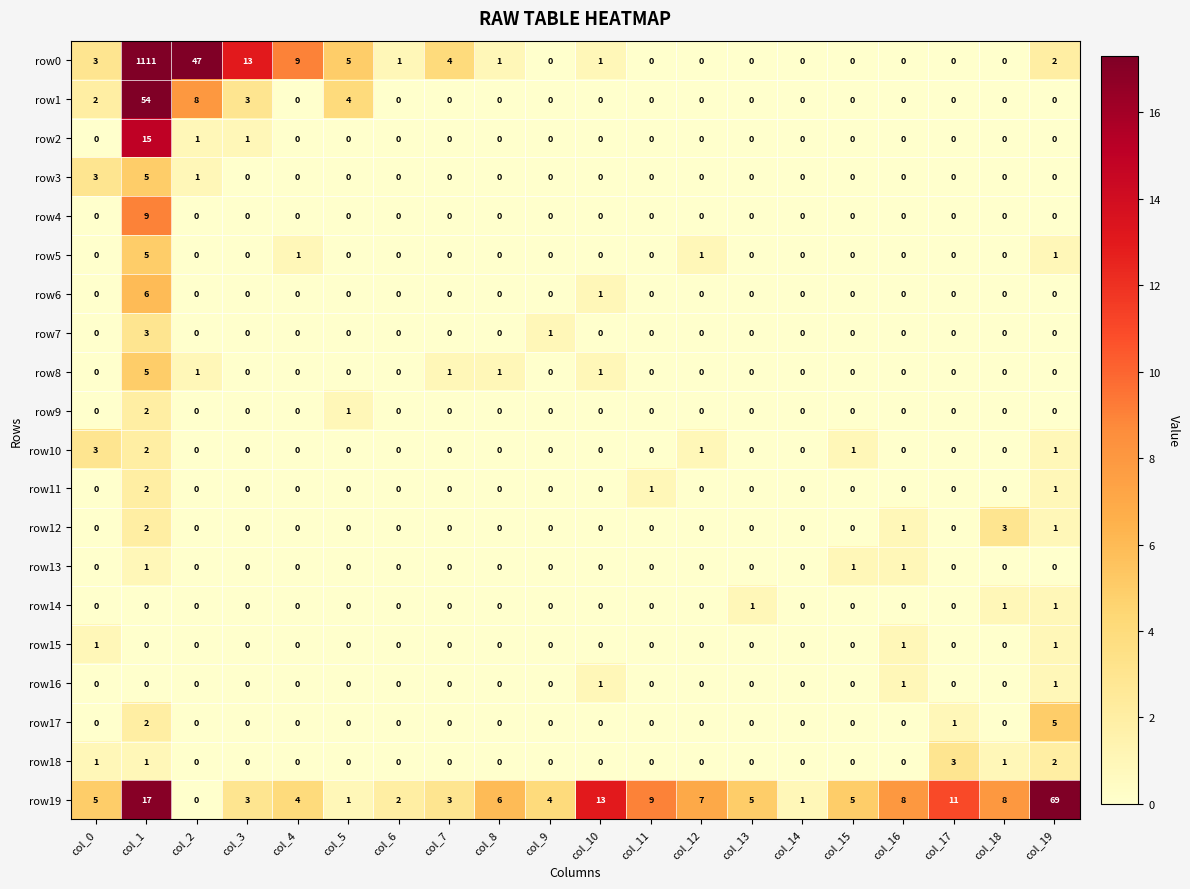

What is the difference between the highest and lowest values at col_0?

5